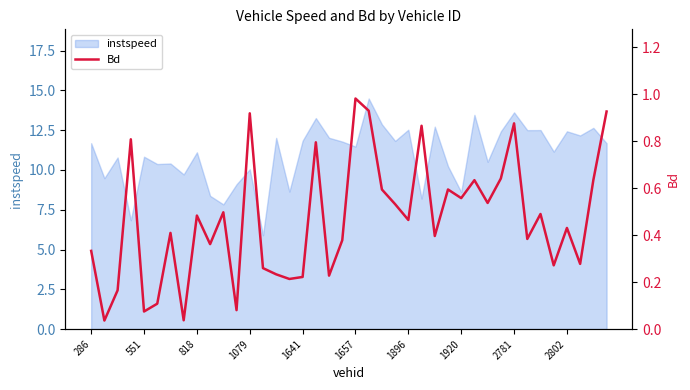

How many points are higher than both their immediate neighbors (excluding endpoints)?

13